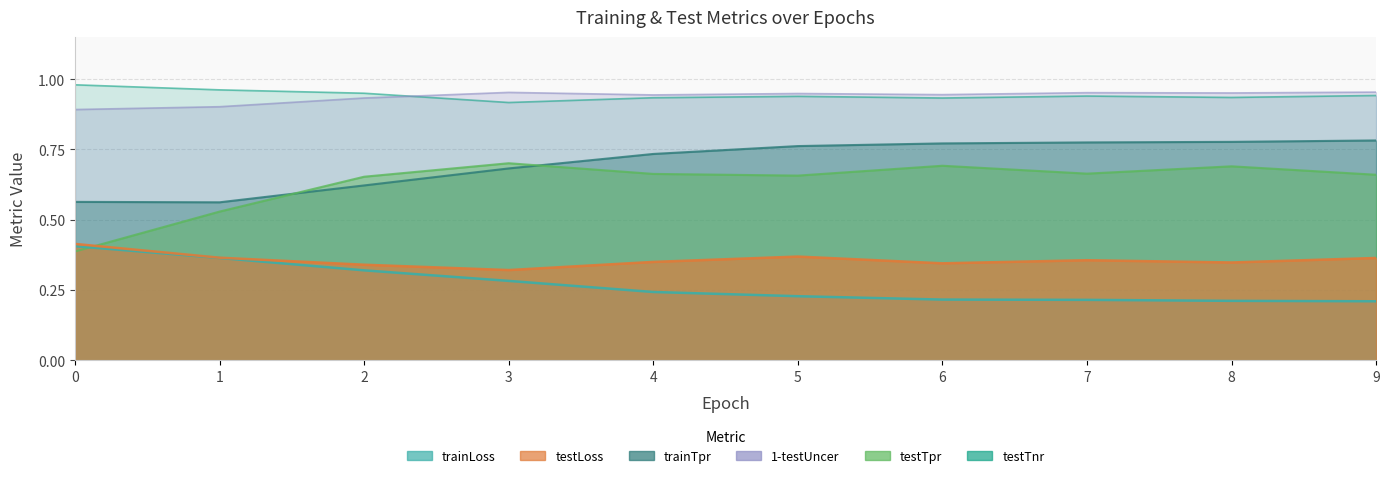

Between 2 and 8, which is larger?

2